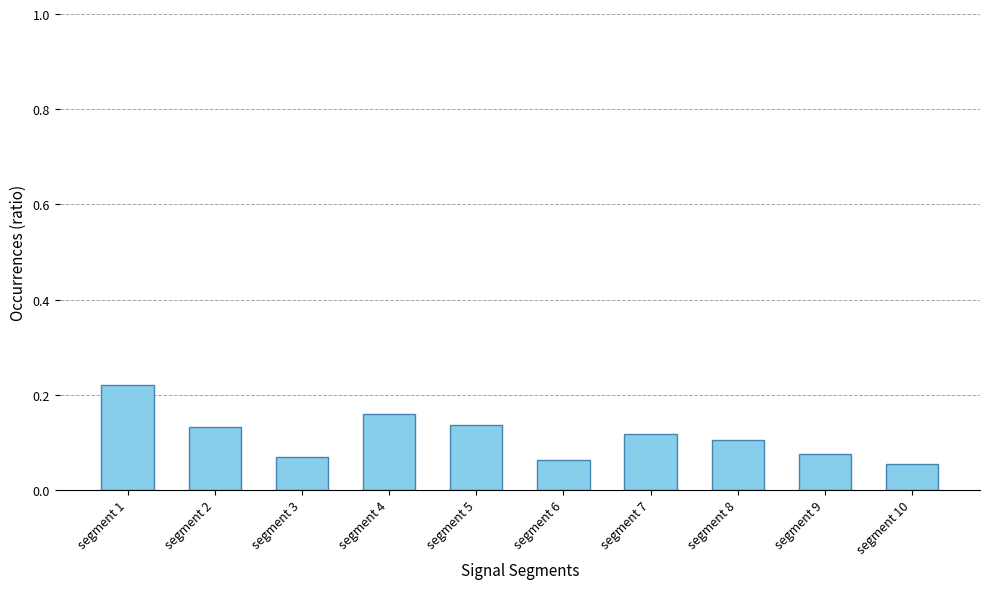

Count the values in the range 0 to 1.

10